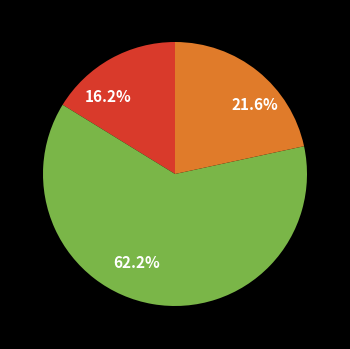

Count the number of slices in the pie.

3